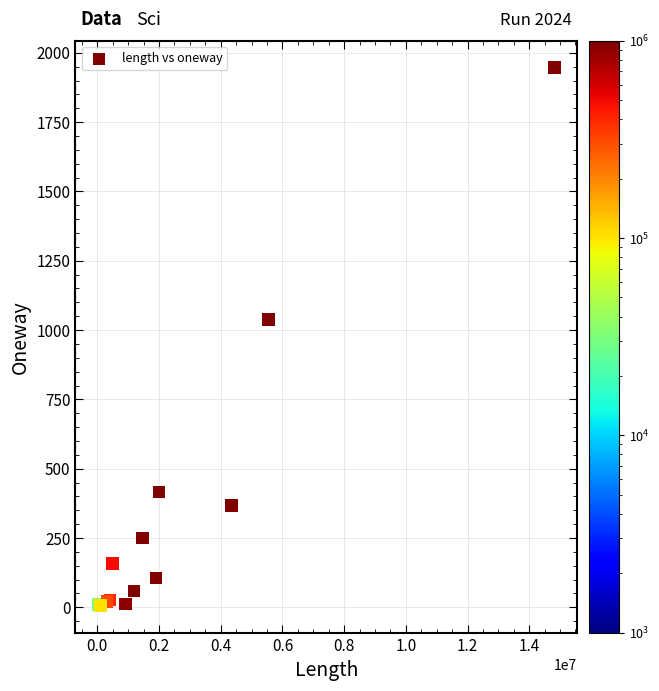

What Y value in the scatter plot is closest to 976?

1038.6